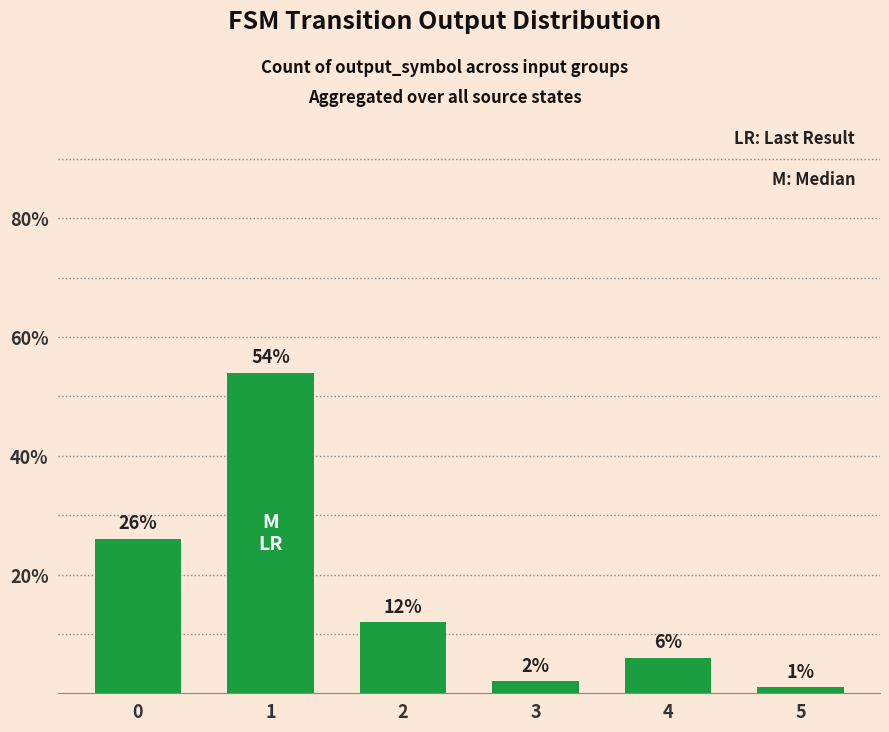

How many data points are less than 12?

3